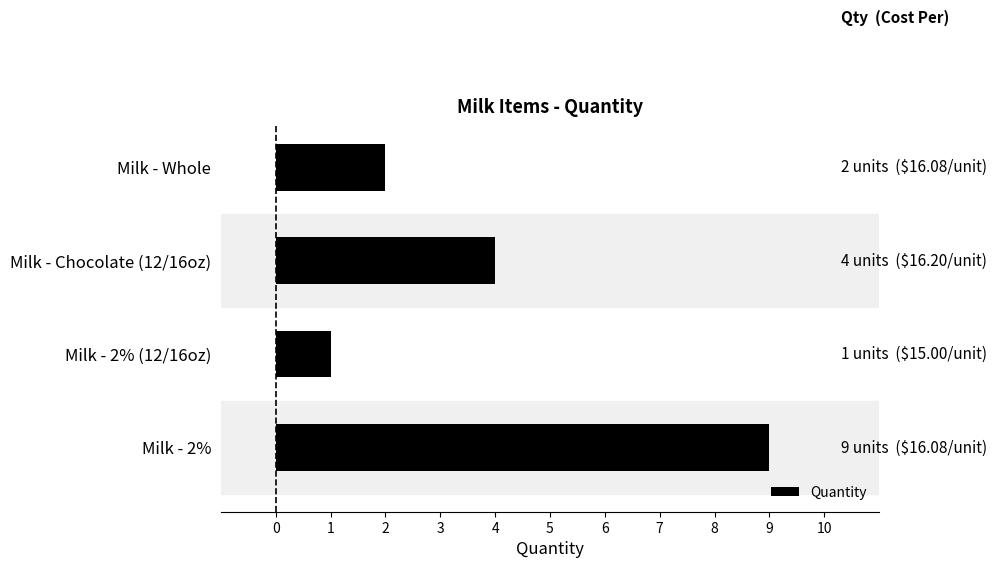

Does the chart contain stacked bars?

No